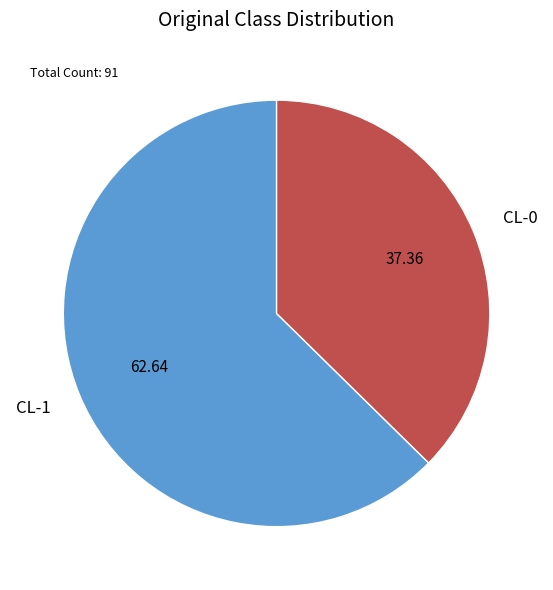

How many slices are in this pie chart?

2